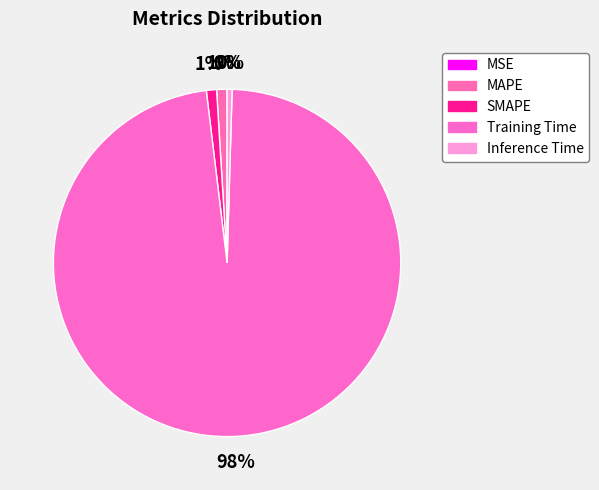

To the nearest percent, what portion does MAPE represent?

1%